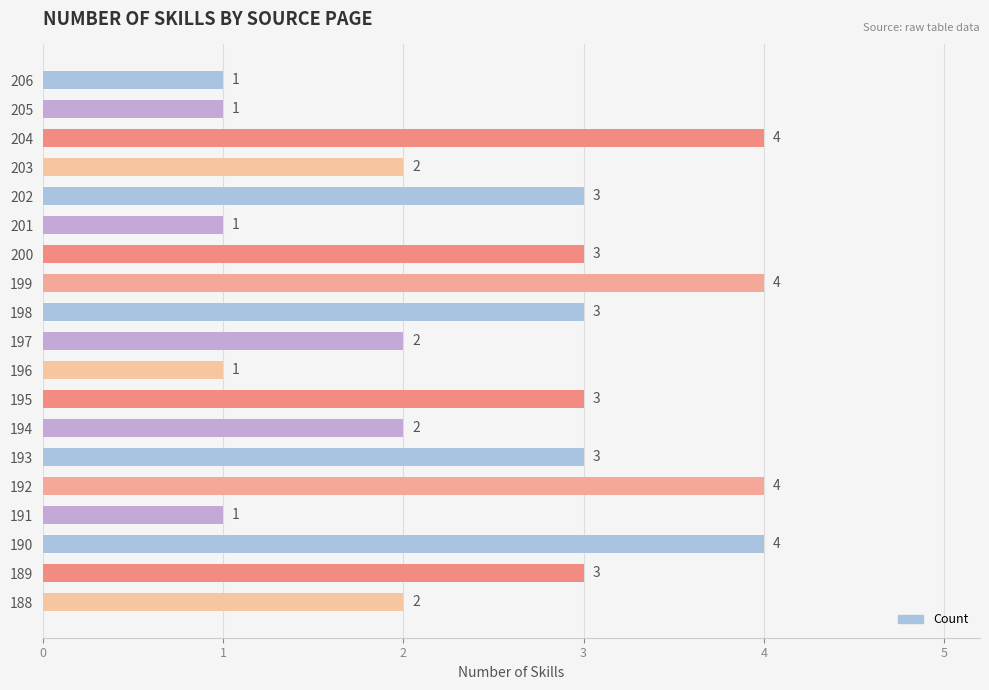

What is the difference between the maximum and minimum values?

3